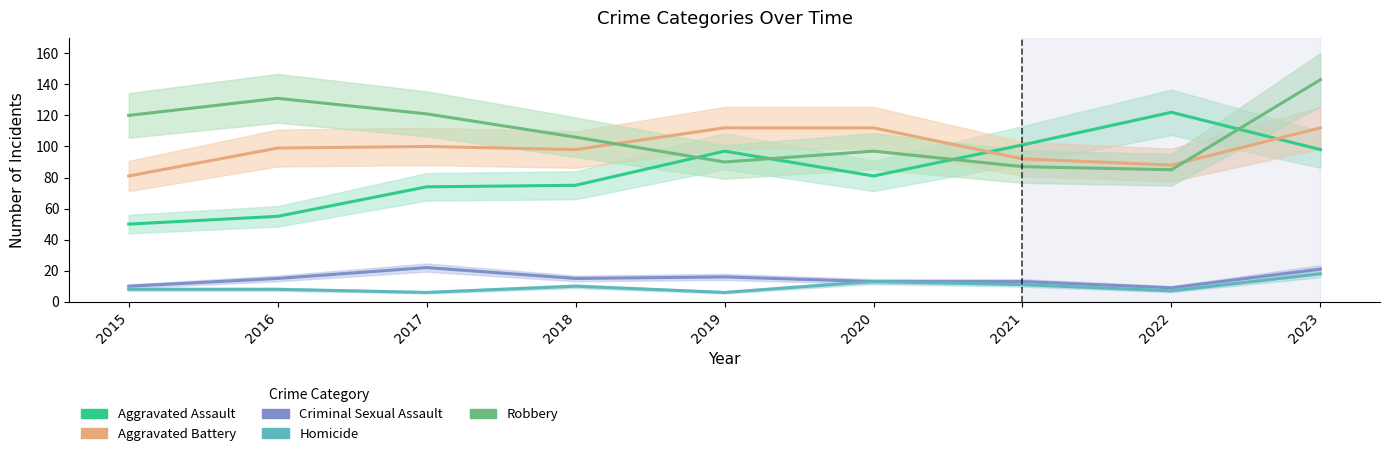

What value does the Homicide series have at 2023?

18